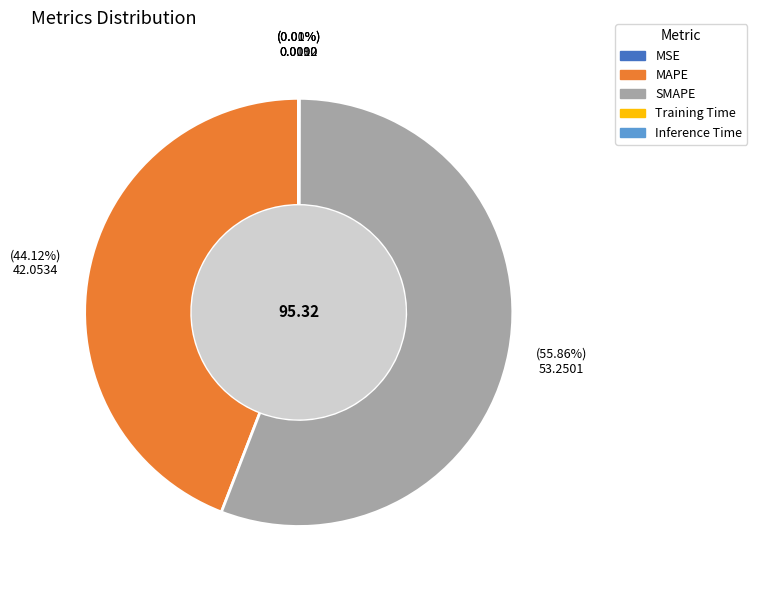

What is the majority slice?

SMAPE